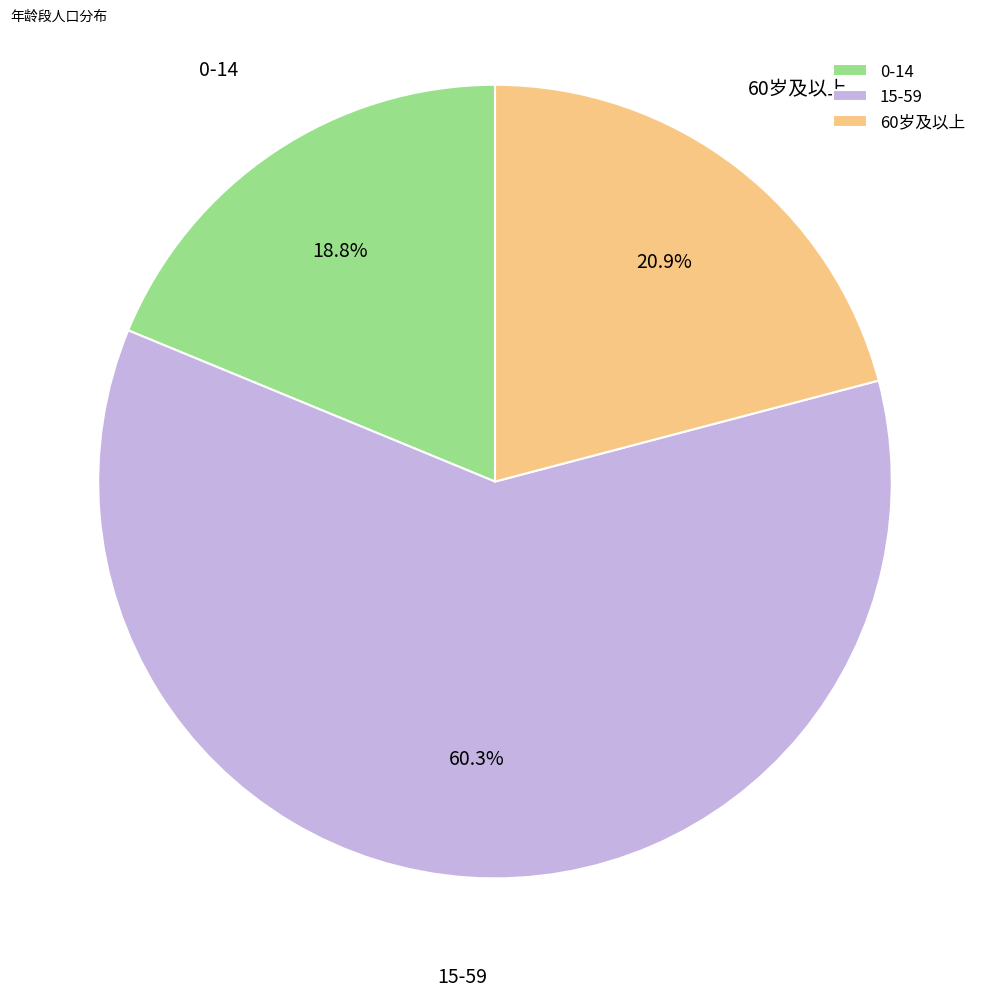

Is it true that 15-59 is 69% of the pie?

False